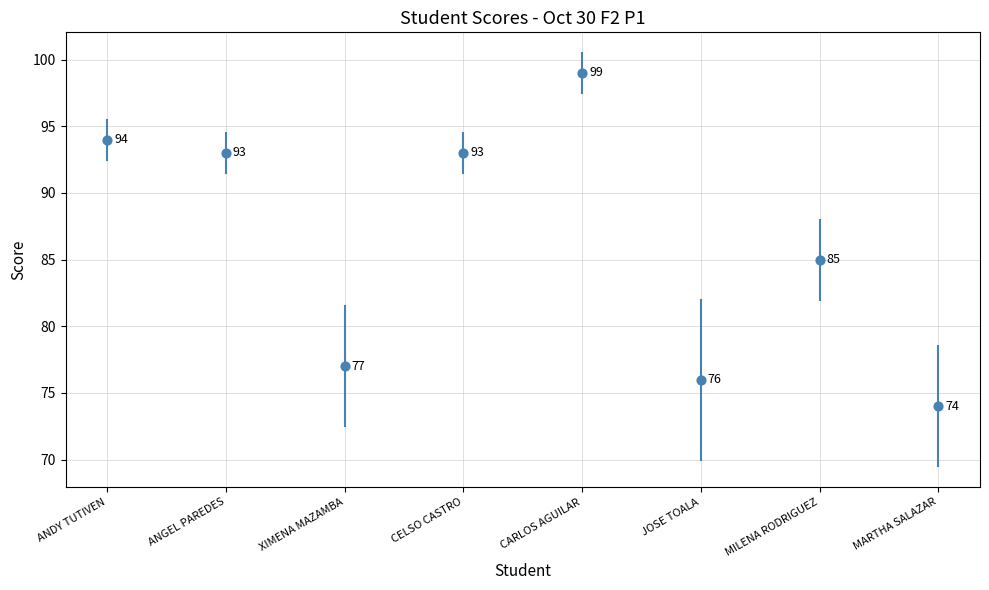

What is the average Y value?

86